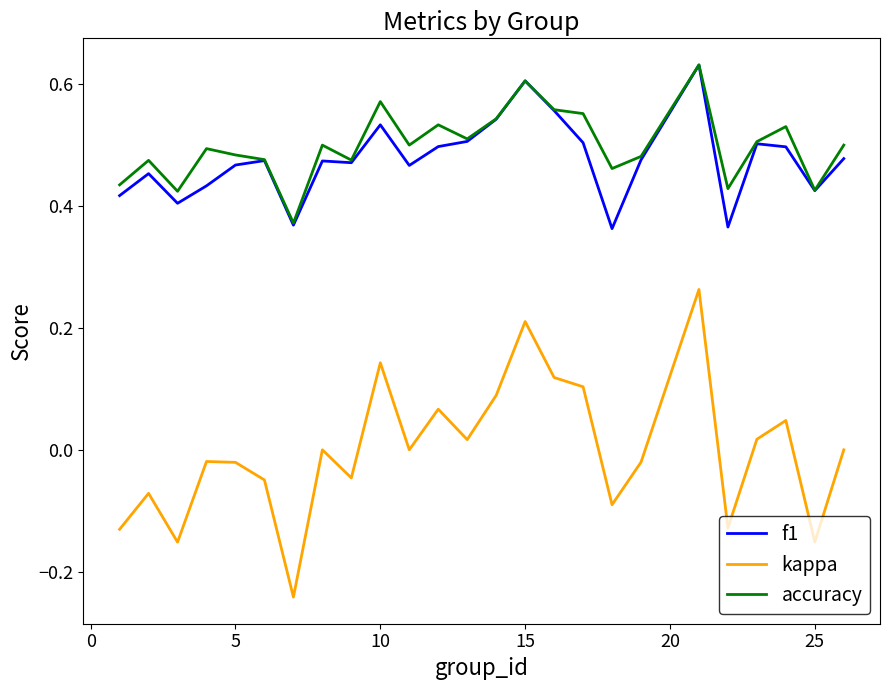

True or false: kappa and f1 cross at least once.

False